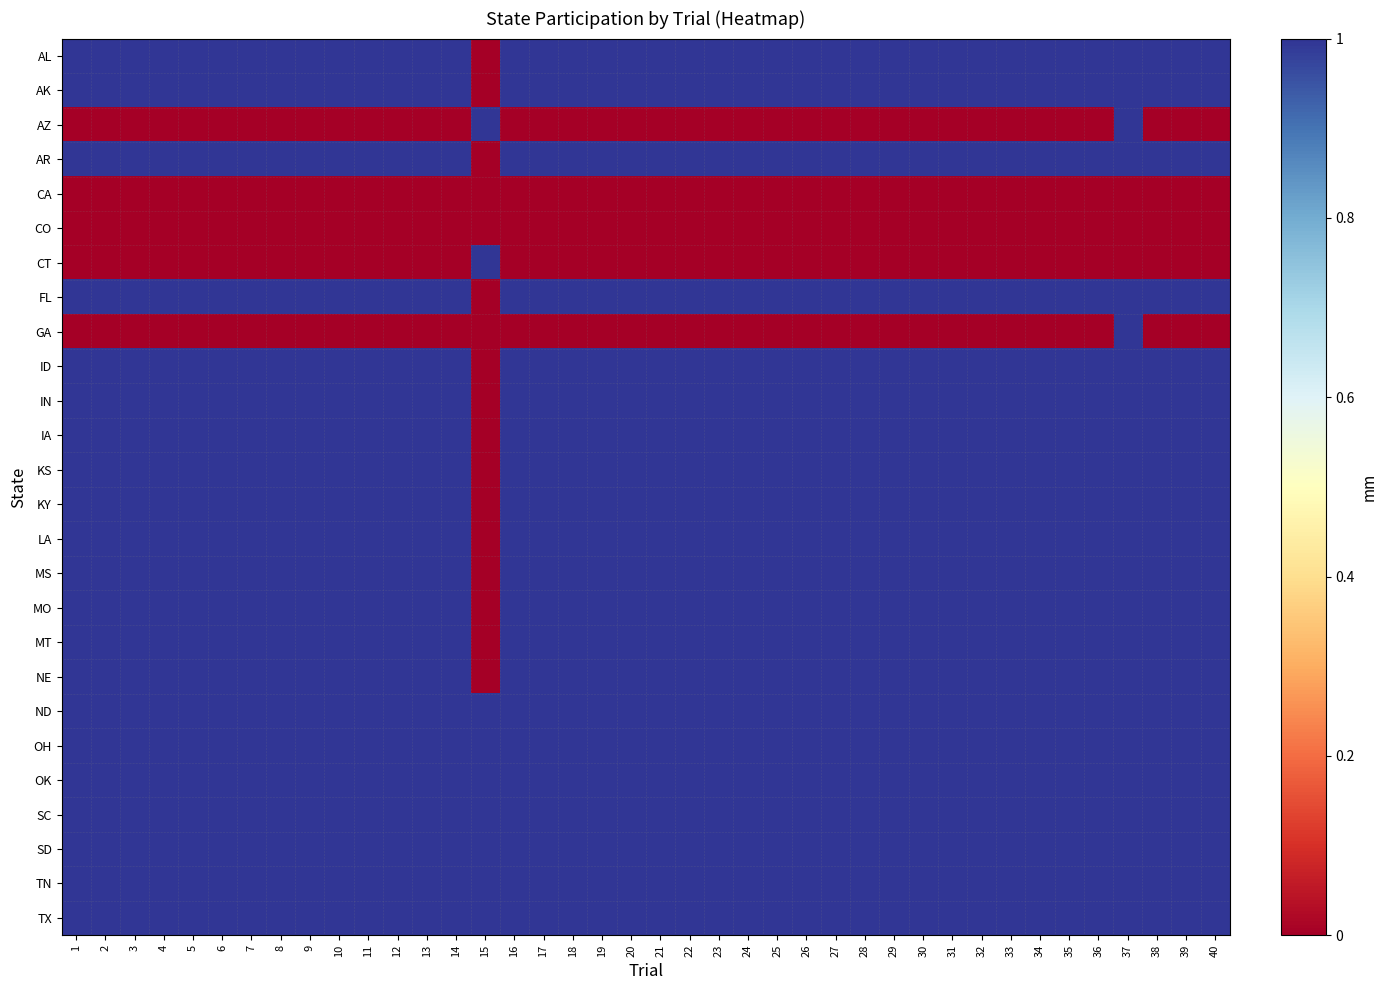

Reading left to right, transcribe all the data shown in this chart.

AL: 1=1	2=1	3=1	4=1	5=1	6=1	7=1	8=1	9=1	10=1	11=1	12=1	13=1	14=1	15=0	16=1	17=1	18=1	19=1	20=1	21=1	22=1	23=1	24=1	25=1	26=1	27=1	28=1	29=1	30=1	31=1	32=1	33=1	34=1	35=1	36=1	37=1	38=1	39=1	40=1
AK: 1=1	2=1	3=1	4=1	5=1	6=1	7=1	8=1	9=1	10=1	11=1	12=1	13=1	14=1	15=0	16=1	17=1	18=1	19=1	20=1	21=1	22=1	23=1	24=1	25=1	26=1	27=1	28=1	29=1	30=1	31=1	32=1	33=1	34=1	35=1	36=1	37=1	38=1	39=1	40=1
AZ: 1=0	2=0	3=0	4=0	5=0	6=0	7=0	8=0	9=0	10=0	11=0	12=0	13=0	14=0	15=1	16=0	17=0	18=0	19=0	20=0	21=0	22=0	23=0	24=0	25=0	26=0	27=0	28=0	29=0	30=0	31=0	32=0	33=0	34=0	35=0	36=0	37=1	38=0	39=0	40=0
AR: 1=1	2=1	3=1	4=1	5=1	6=1	7=1	8=1	9=1	10=1	11=1	12=1	13=1	14=1	15=0	16=1	17=1	18=1	19=1	20=1	21=1	22=1	23=1	24=1	25=1	26=1	27=1	28=1	29=1	30=1	31=1	32=1	33=1	34=1	35=1	36=1	37=1	38=1	39=1	40=1
CA: 1=0	2=0	3=0	4=0	5=0	6=0	7=0	8=0	9=0	10=0	11=0	12=0	13=0	14=0	15=0	16=0	17=0	18=0	19=0	20=0	21=0	22=0	23=0	24=0	25=0	26=0	27=0	28=0	29=0	30=0	31=0	32=0	33=0	34=0	35=0	36=0	37=0	38=0	39=0	40=0
CO: 1=0	2=0	3=0	4=0	5=0	6=0	7=0	8=0	9=0	10=0	11=0	12=0	13=0	14=0	15=0	16=0	17=0	18=0	19=0	20=0	21=0	22=0	23=0	24=0	25=0	26=0	27=0	28=0	29=0	30=0	31=0	32=0	33=0	34=0	35=0	36=0	37=0	38=0	39=0	40=0
CT: 1=0	2=0	3=0	4=0	5=0	6=0	7=0	8=0	9=0	10=0	11=0	12=0	13=0	14=0	15=1	16=0	17=0	18=0	19=0	20=0	21=0	22=0	23=0	24=0	25=0	26=0	27=0	28=0	29=0	30=0	31=0	32=0	33=0	34=0	35=0	36=0	37=0	38=0	39=0	40=0
FL: 1=1	2=1	3=1	4=1	5=1	6=1	7=1	8=1	9=1	10=1	11=1	12=1	13=1	14=1	15=0	16=1	17=1	18=1	19=1	20=1	21=1	22=1	23=1	24=1	25=1	26=1	27=1	28=1	29=1	30=1	31=1	32=1	33=1	34=1	35=1	36=1	37=1	38=1	39=1	40=1
GA: 1=0	2=0	3=0	4=0	5=0	6=0	7=0	8=0	9=0	10=0	11=0	12=0	13=0	14=0	15=0	16=0	17=0	18=0	19=0	20=0	21=0	22=0	23=0	24=0	25=0	26=0	27=0	28=0	29=0	30=0	31=0	32=0	33=0	34=0	35=0	36=0	37=1	38=0	39=0	40=0
ID: 1=1	2=1	3=1	4=1	5=1	6=1	7=1	8=1	9=1	10=1	11=1	12=1	13=1	14=1	15=0	16=1	17=1	18=1	19=1	20=1	21=1	22=1	23=1	24=1	25=1	26=1	27=1	28=1	29=1	30=1	31=1	32=1	33=1	34=1	35=1	36=1	37=1	38=1	39=1	40=1
IN: 1=1	2=1	3=1	4=1	5=1	6=1	7=1	8=1	9=1	10=1	11=1	12=1	13=1	14=1	15=0	16=1	17=1	18=1	19=1	20=1	21=1	22=1	23=1	24=1	25=1	26=1	27=1	28=1	29=1	30=1	31=1	32=1	33=1	34=1	35=1	36=1	37=1	38=1	39=1	40=1
IA: 1=1	2=1	3=1	4=1	5=1	6=1	7=1	8=1	9=1	10=1	11=1	12=1	13=1	14=1	15=0	16=1	17=1	18=1	19=1	20=1	21=1	22=1	23=1	24=1	25=1	26=1	27=1	28=1	29=1	30=1	31=1	32=1	33=1	34=1	35=1	36=1	37=1	38=1	39=1	40=1
KS: 1=1	2=1	3=1	4=1	5=1	6=1	7=1	8=1	9=1	10=1	11=1	12=1	13=1	14=1	15=0	16=1	17=1	18=1	19=1	20=1	21=1	22=1	23=1	24=1	25=1	26=1	27=1	28=1	29=1	30=1	31=1	32=1	33=1	34=1	35=1	36=1	37=1	38=1	39=1	40=1
KY: 1=1	2=1	3=1	4=1	5=1	6=1	7=1	8=1	9=1	10=1	11=1	12=1	13=1	14=1	15=0	16=1	17=1	18=1	19=1	20=1	21=1	22=1	23=1	24=1	25=1	26=1	27=1	28=1	29=1	30=1	31=1	32=1	33=1	34=1	35=1	36=1	37=1	38=1	39=1	40=1
LA: 1=1	2=1	3=1	4=1	5=1	6=1	7=1	8=1	9=1	10=1	11=1	12=1	13=1	14=1	15=0	16=1	17=1	18=1	19=1	20=1	21=1	22=1	23=1	24=1	25=1	26=1	27=1	28=1	29=1	30=1	31=1	32=1	33=1	34=1	35=1	36=1	37=1	38=1	39=1	40=1
MS: 1=1	2=1	3=1	4=1	5=1	6=1	7=1	8=1	9=1	10=1	11=1	12=1	13=1	14=1	15=0	16=1	17=1	18=1	19=1	20=1	21=1	22=1	23=1	24=1	25=1	26=1	27=1	28=1	29=1	30=1	31=1	32=1	33=1	34=1	35=1	36=1	37=1	38=1	39=1	40=1
MO: 1=1	2=1	3=1	4=1	5=1	6=1	7=1	8=1	9=1	10=1	11=1	12=1	13=1	14=1	15=0	16=1	17=1	18=1	19=1	20=1	21=1	22=1	23=1	24=1	25=1	26=1	27=1	28=1	29=1	30=1	31=1	32=1	33=1	34=1	35=1	36=1	37=1	38=1	39=1	40=1
MT: 1=1	2=1	3=1	4=1	5=1	6=1	7=1	8=1	9=1	10=1	11=1	12=1	13=1	14=1	15=0	16=1	17=1	18=1	19=1	20=1	21=1	22=1	23=1	24=1	25=1	26=1	27=1	28=1	29=1	30=1	31=1	32=1	33=1	34=1	35=1	36=1	37=1	38=1	39=1	40=1
NE: 1=1	2=1	3=1	4=1	5=1	6=1	7=1	8=1	9=1	10=1	11=1	12=1	13=1	14=1	15=0	16=1	17=1	18=1	19=1	20=1	21=1	22=1	23=1	24=1	25=1	26=1	27=1	28=1	29=1	30=1	31=1	32=1	33=1	34=1	35=1	36=1	37=1	38=1	39=1	40=1
ND: 1=1	2=1	3=1	4=1	5=1	6=1	7=1	8=1	9=1	10=1	11=1	12=1	13=1	14=1	15=1	16=1	17=1	18=1	19=1	20=1	21=1	22=1	23=1	24=1	25=1	26=1	27=1	28=1	29=1	30=1	31=1	32=1	33=1	34=1	35=1	36=1	37=1	38=1	39=1	40=1
OH: 1=1	2=1	3=1	4=1	5=1	6=1	7=1	8=1	9=1	10=1	11=1	12=1	13=1	14=1	15=1	16=1	17=1	18=1	19=1	20=1	21=1	22=1	23=1	24=1	25=1	26=1	27=1	28=1	29=1	30=1	31=1	32=1	33=1	34=1	35=1	36=1	37=1	38=1	39=1	40=1
OK: 1=1	2=1	3=1	4=1	5=1	6=1	7=1	8=1	9=1	10=1	11=1	12=1	13=1	14=1	15=1	16=1	17=1	18=1	19=1	20=1	21=1	22=1	23=1	24=1	25=1	26=1	27=1	28=1	29=1	30=1	31=1	32=1	33=1	34=1	35=1	36=1	37=1	38=1	39=1	40=1
SC: 1=1	2=1	3=1	4=1	5=1	6=1	7=1	8=1	9=1	10=1	11=1	12=1	13=1	14=1	15=1	16=1	17=1	18=1	19=1	20=1	21=1	22=1	23=1	24=1	25=1	26=1	27=1	28=1	29=1	30=1	31=1	32=1	33=1	34=1	35=1	36=1	37=1	38=1	39=1	40=1
SD: 1=1	2=1	3=1	4=1	5=1	6=1	7=1	8=1	9=1	10=1	11=1	12=1	13=1	14=1	15=1	16=1	17=1	18=1	19=1	20=1	21=1	22=1	23=1	24=1	25=1	26=1	27=1	28=1	29=1	30=1	31=1	32=1	33=1	34=1	35=1	36=1	37=1	38=1	39=1	40=1
TN: 1=1	2=1	3=1	4=1	5=1	6=1	7=1	8=1	9=1	10=1	11=1	12=1	13=1	14=1	15=1	16=1	17=1	18=1	19=1	20=1	21=1	22=1	23=1	24=1	25=1	26=1	27=1	28=1	29=1	30=1	31=1	32=1	33=1	34=1	35=1	36=1	37=1	38=1	39=1	40=1
TX: 1=1	2=1	3=1	4=1	5=1	6=1	7=1	8=1	9=1	10=1	11=1	12=1	13=1	14=1	15=1	16=1	17=1	18=1	19=1	20=1	21=1	22=1	23=1	24=1	25=1	26=1	27=1	28=1	29=1	30=1	31=1	32=1	33=1	34=1	35=1	36=1	37=1	38=1	39=1	40=1